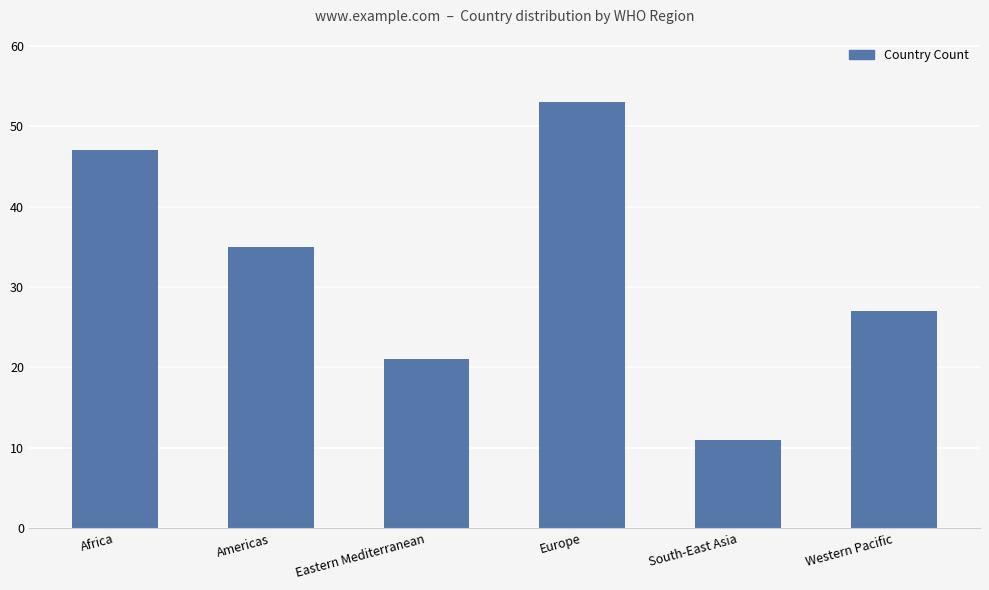

At which label is the value closest to 32?

Americas